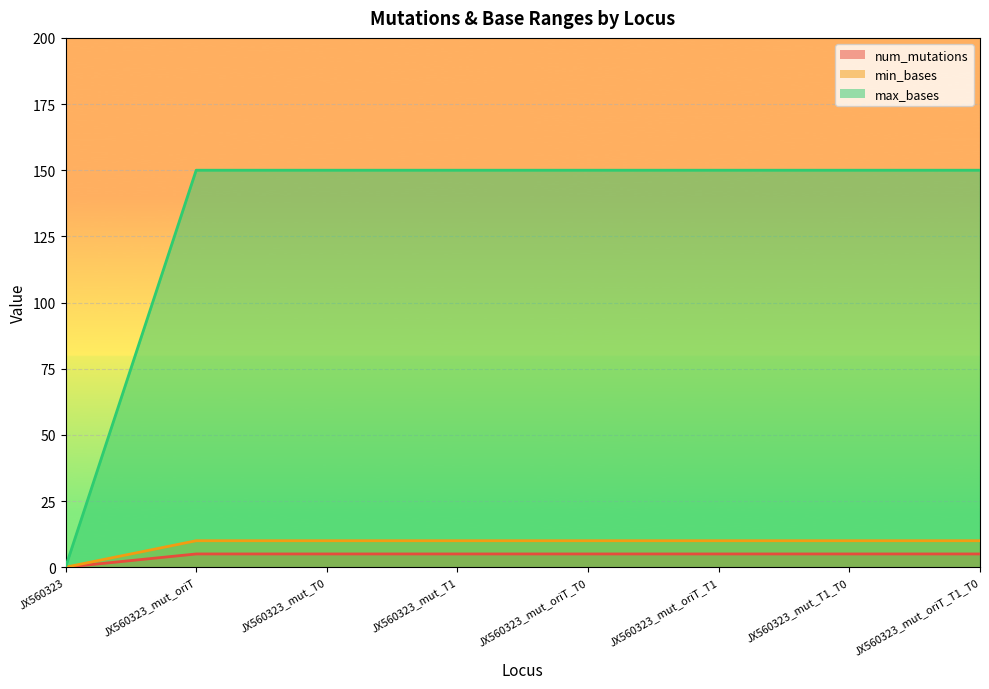

True or false: max_bases and num_mutations intersect in this chart.

False